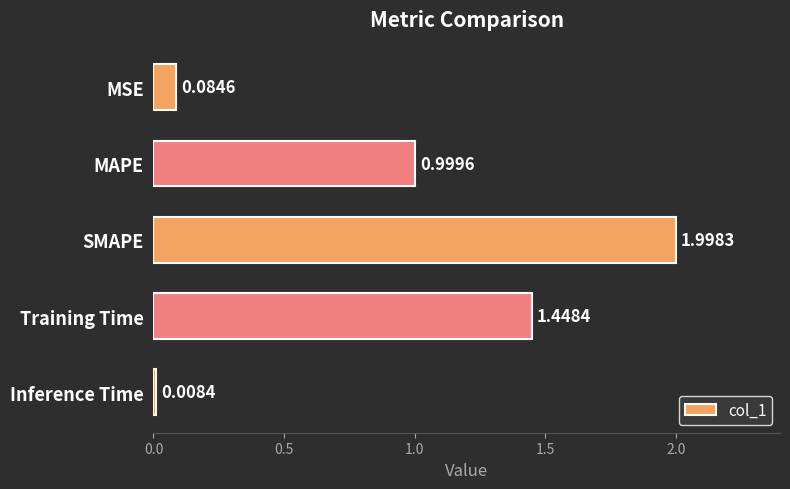

How many bars are there in total?

5